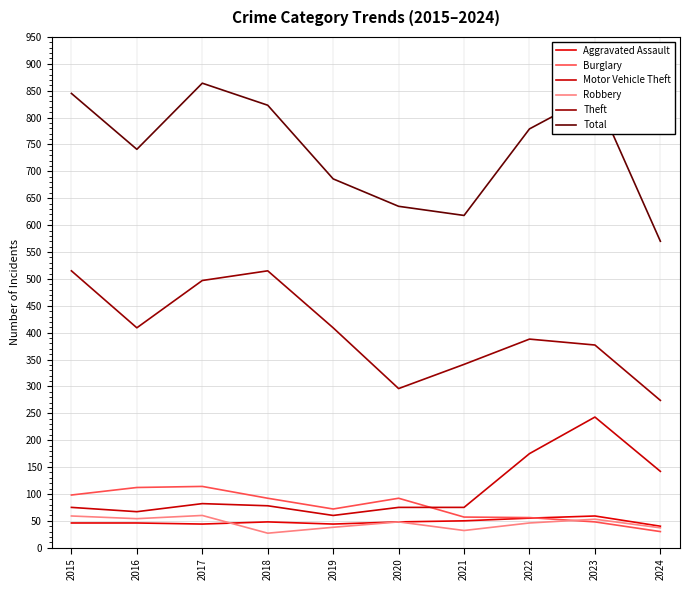

True or false: Total and Burglary intersect in this chart.

False